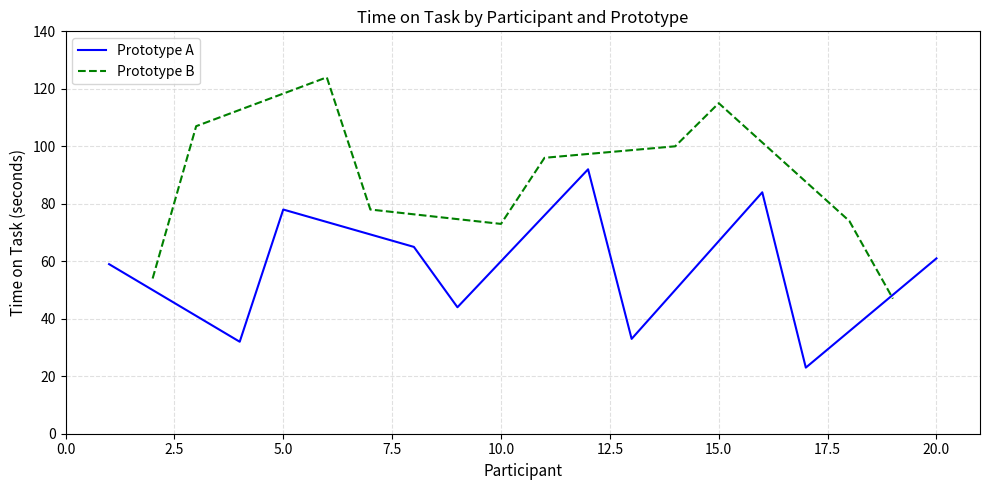

What is the total value across all series at 5.0?

202